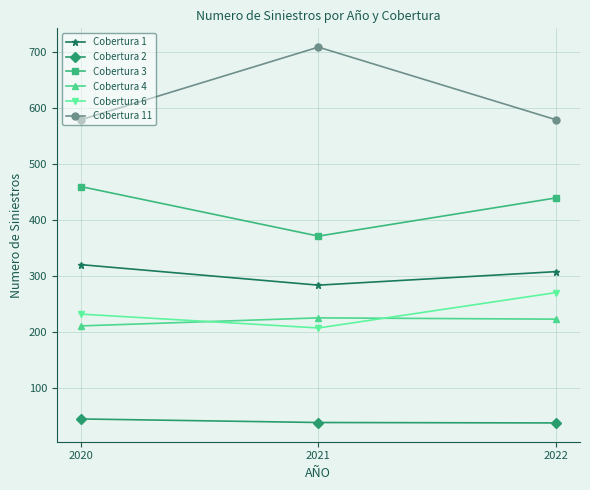

At which label is Cobertura 3 closest to 415?

2022